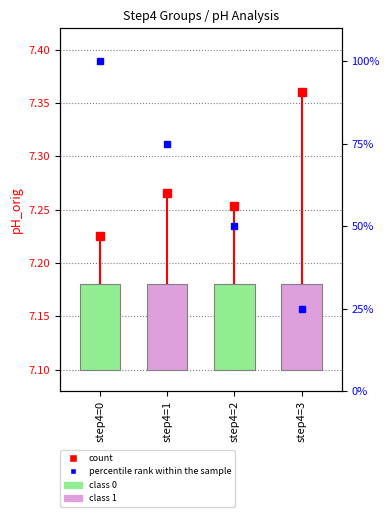

Which has a higher value, step4=2 or step4=3?

step4=3